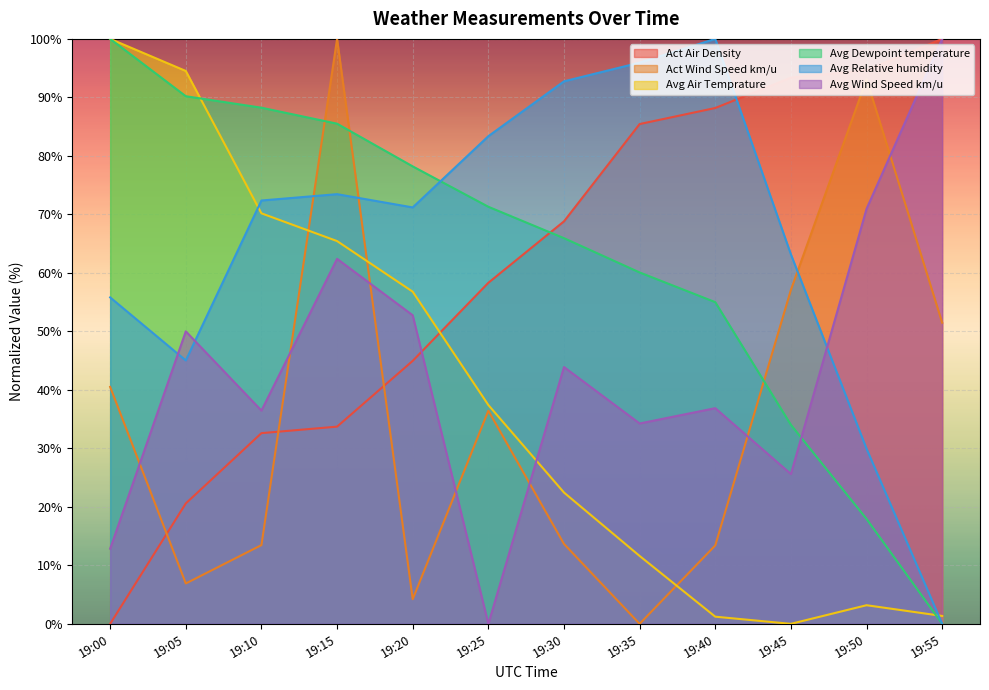

Rank the series by their maximum value, from lowest to highest.

Act Air Density, Act Wind Speed km/u, Avg Air Temprature, Avg Dewpoint temperature, Avg Relative humidity, Avg Wind Speed km/u